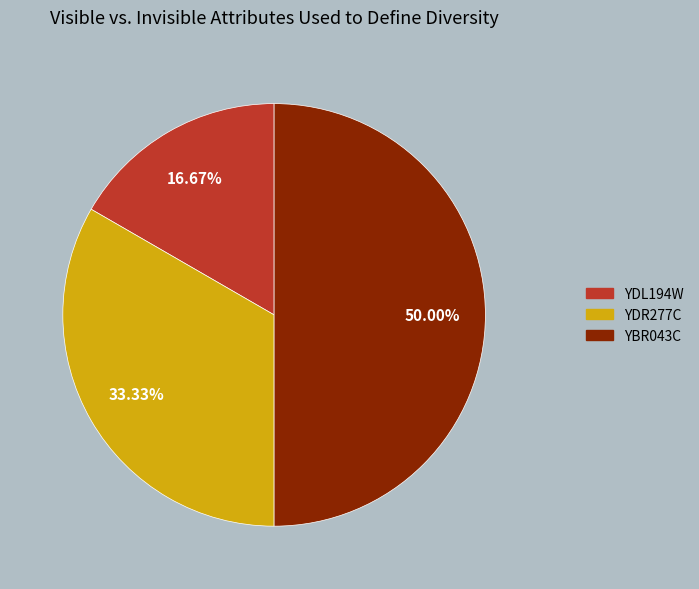

The YBR043C slice represents 50% of the pie. True or false?

True